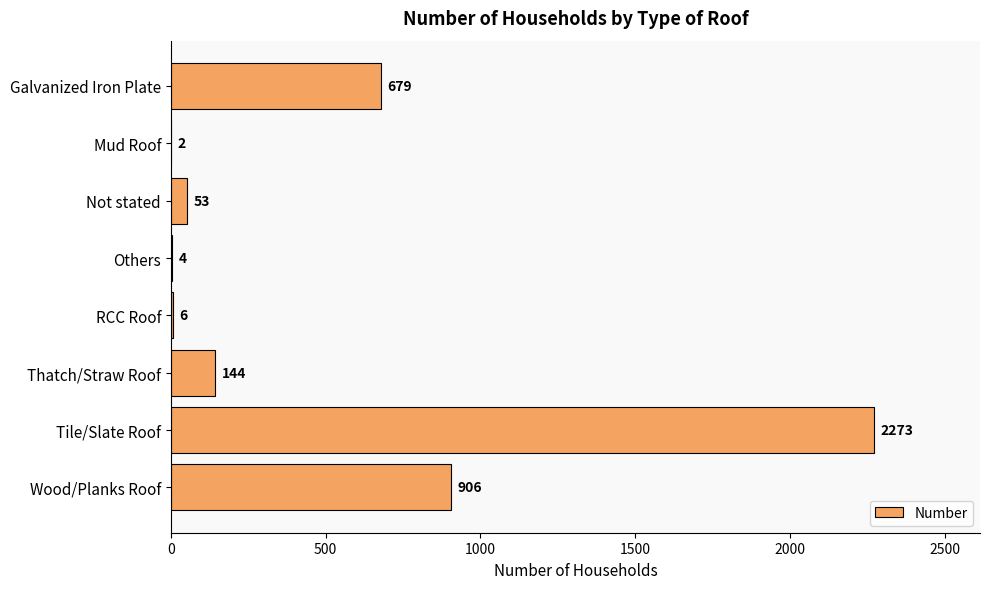

How many distinct data groups are displayed?

1